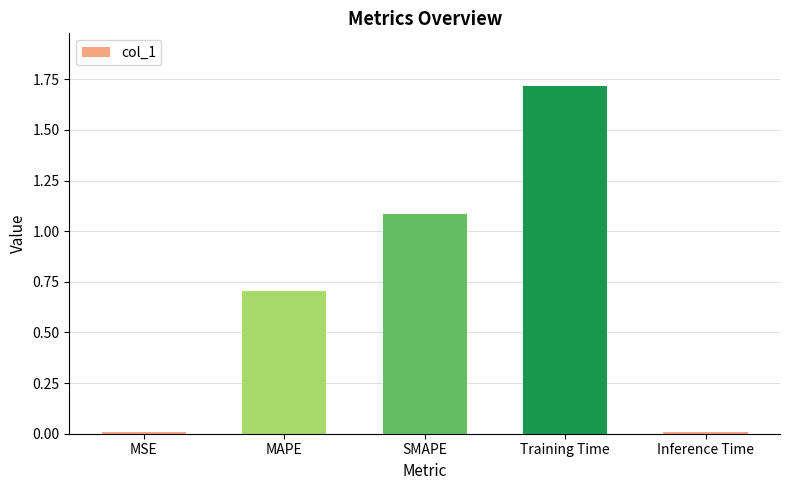

What is the label of the 2nd bar from the left?

MAPE